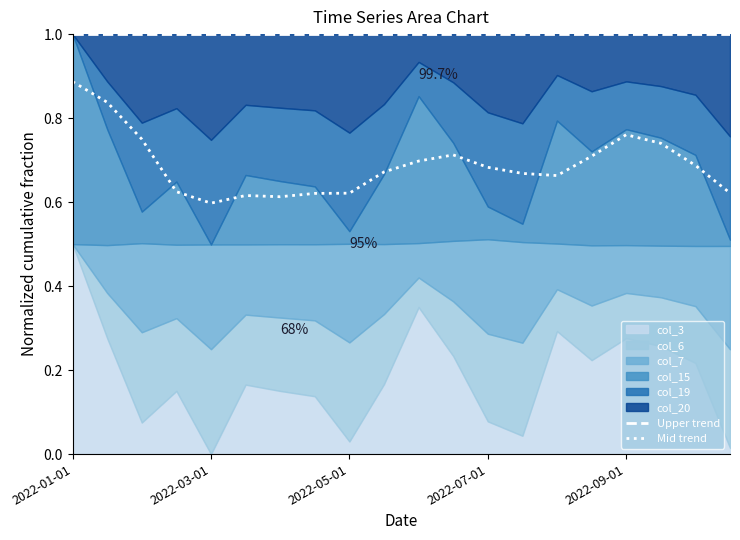

Which category has the highest value in the Mid trend series?

2022-01-01